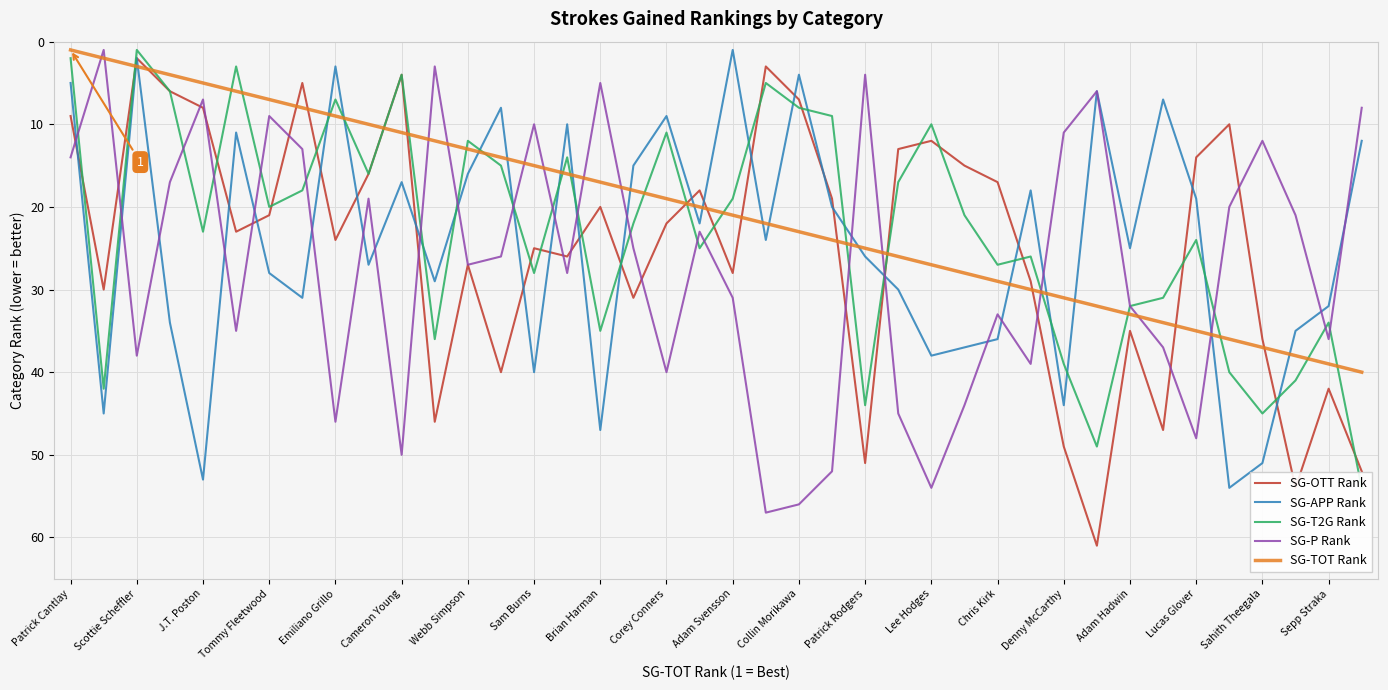

Count the number of data series in this chart.

5